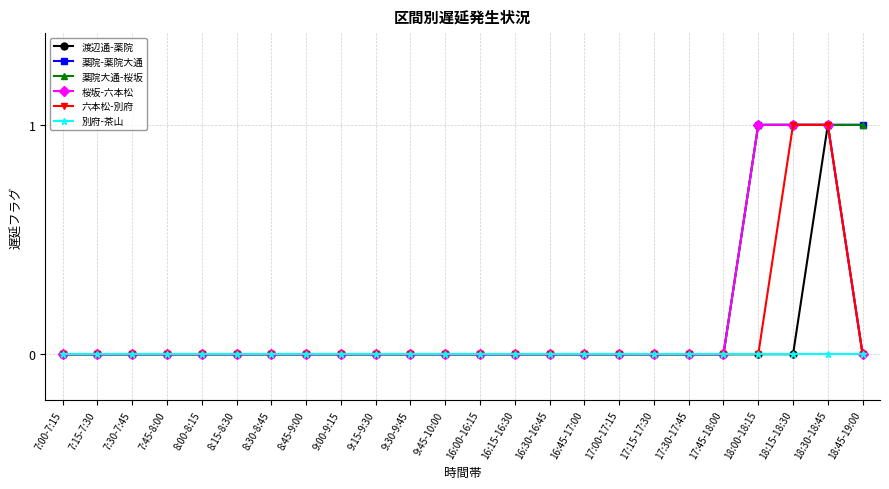

Does the chart have visible grid lines?

Yes